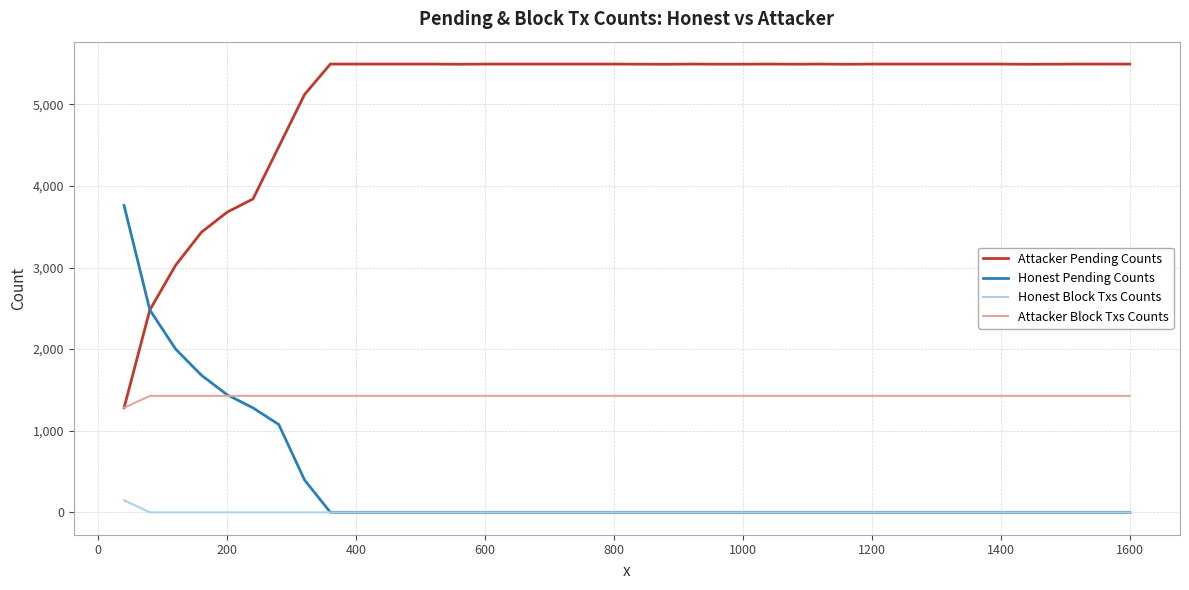

True or false: Honest Block Txs Counts and Attacker Pending Counts intersect in this chart.

False